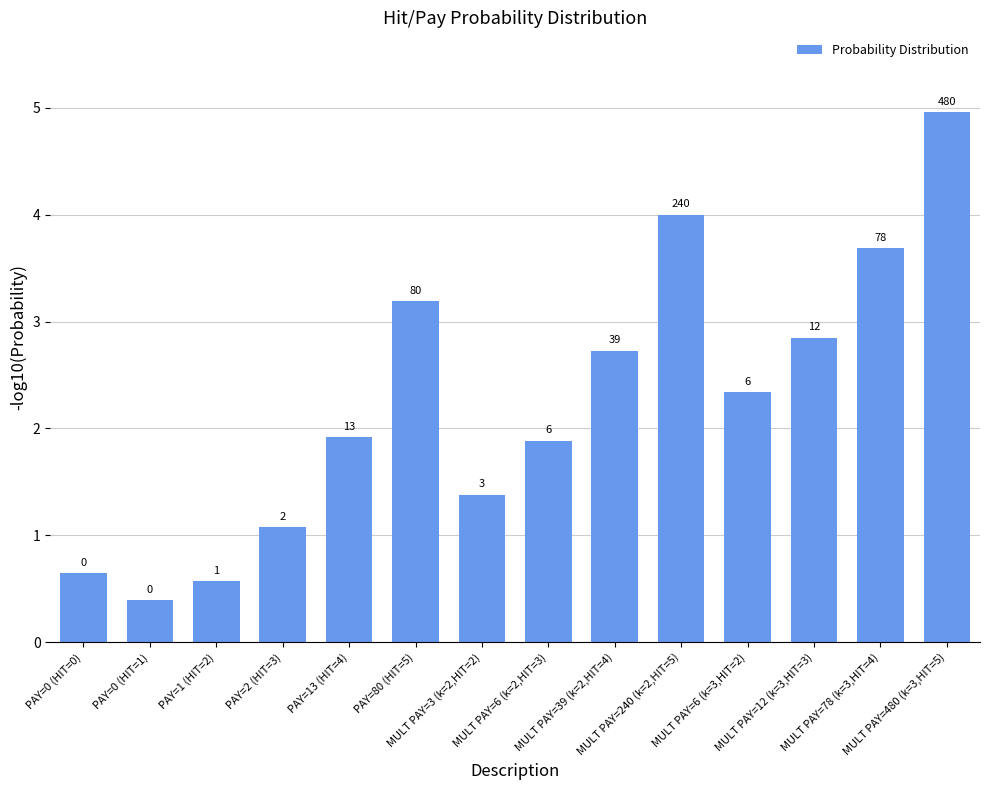

Does the chart contain any negative values?

No